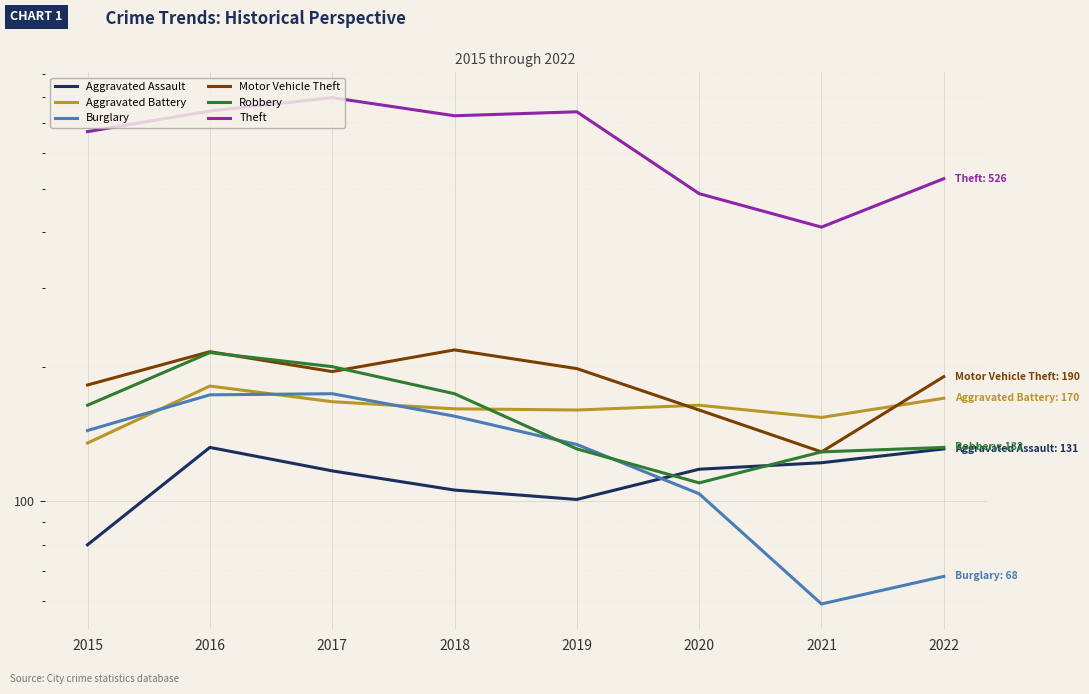

Is this an area chart (filled region under the line)?

No